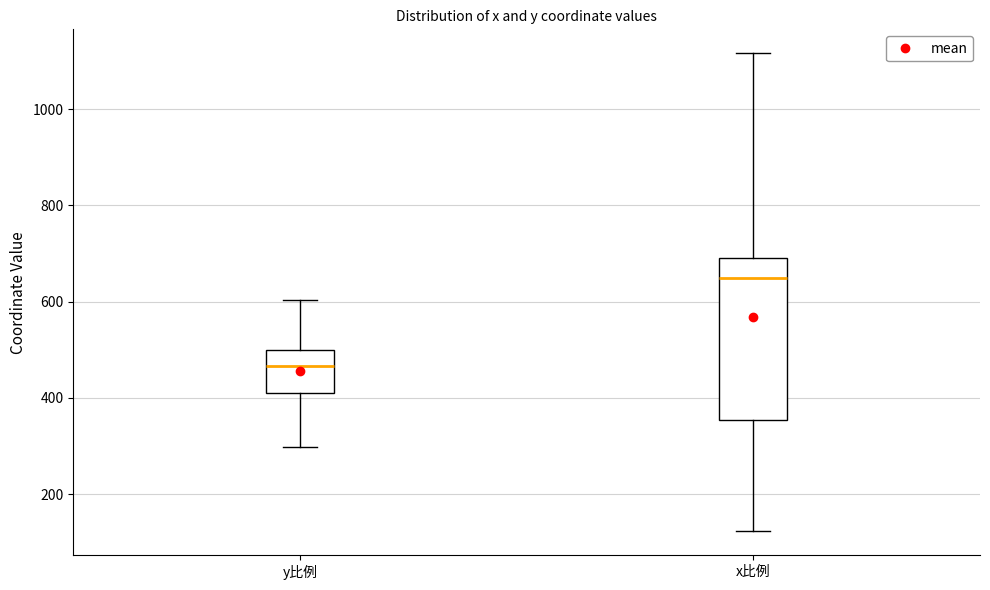

Where does the median line of the box for y比例 sit on the y-axis? The values are not printed on the chart, so give them approximately, as read against the axis.

460